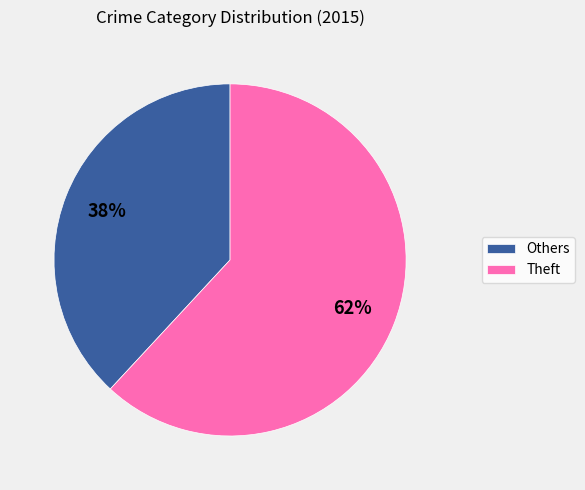

Is it true that Theft is 54% of the pie?

False